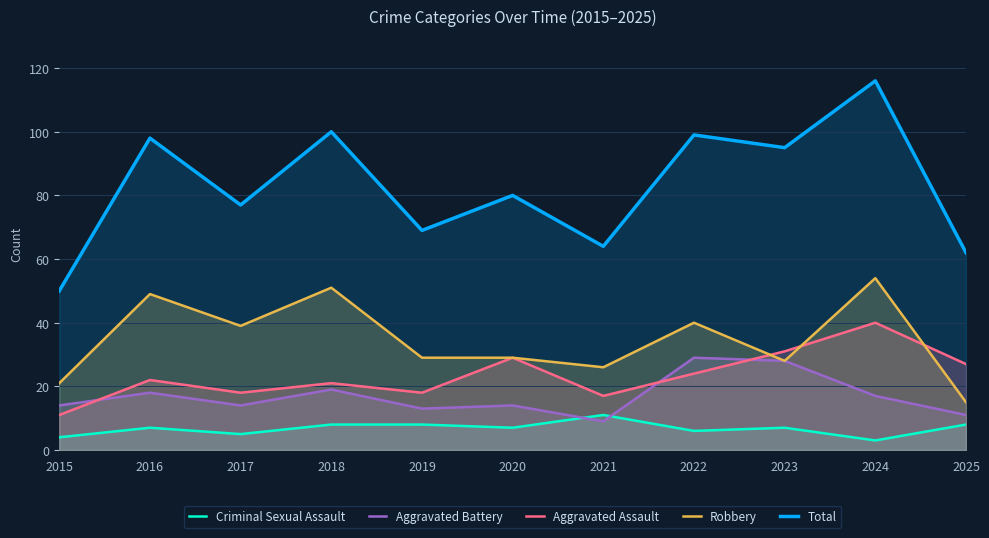

The value of Robbery at 2024 is 54. True or false?

True